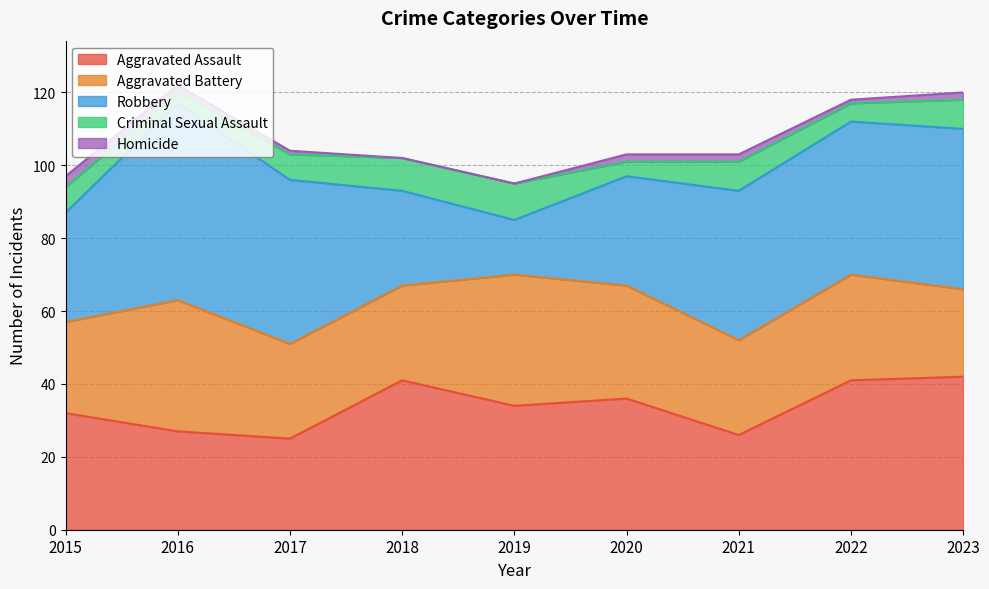

How many series are shown in this chart?

5